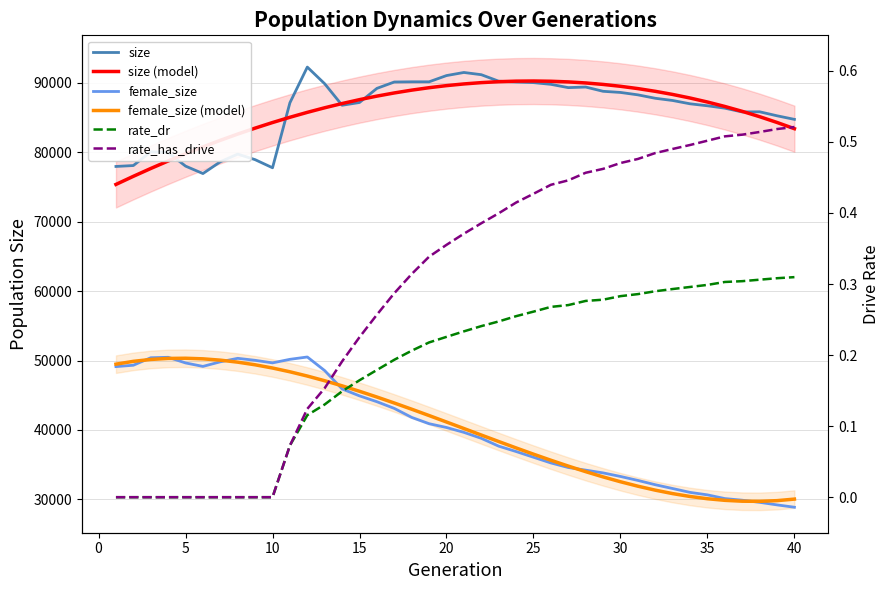

Does the chart have visible grid lines?

Yes